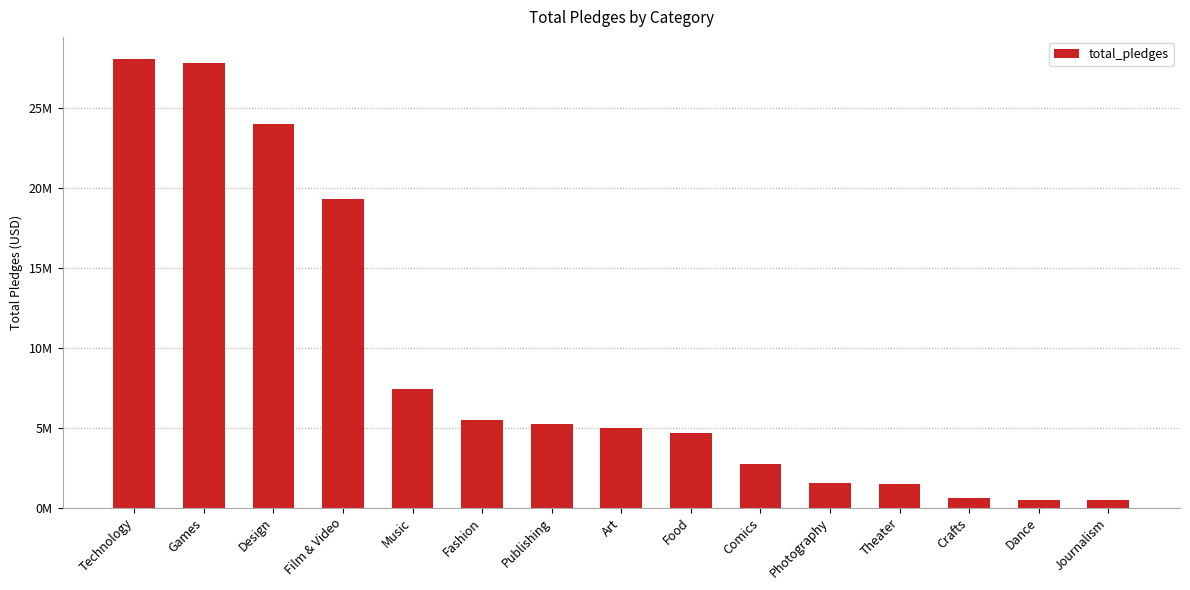

Does the chart contain any negative values?

No